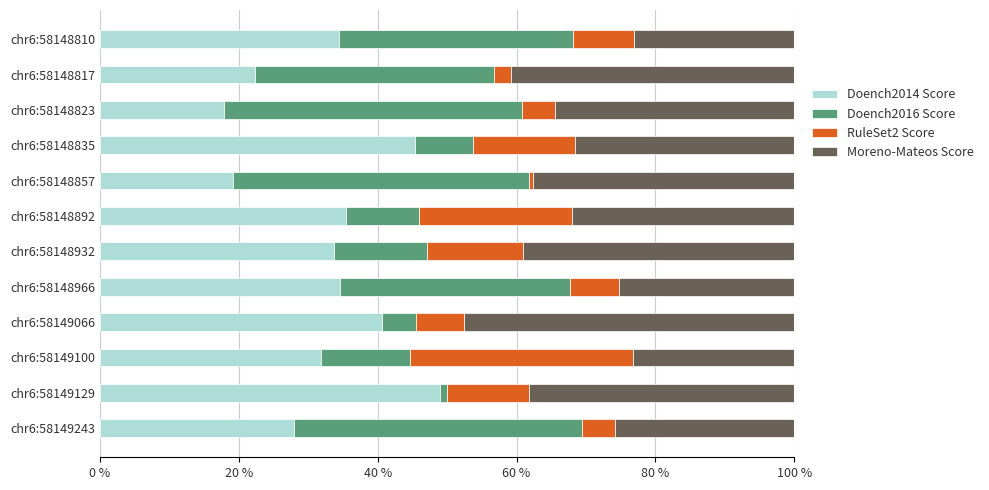

What is the maximum value for Doench2014 Score?

49.0